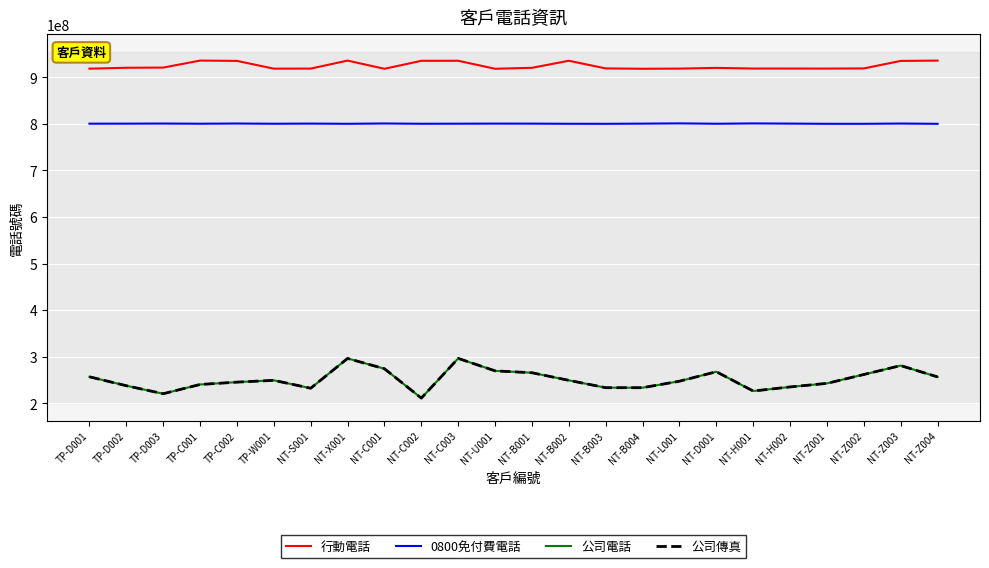

What is the spread (max minus min) of values at NT-U001?

648730219